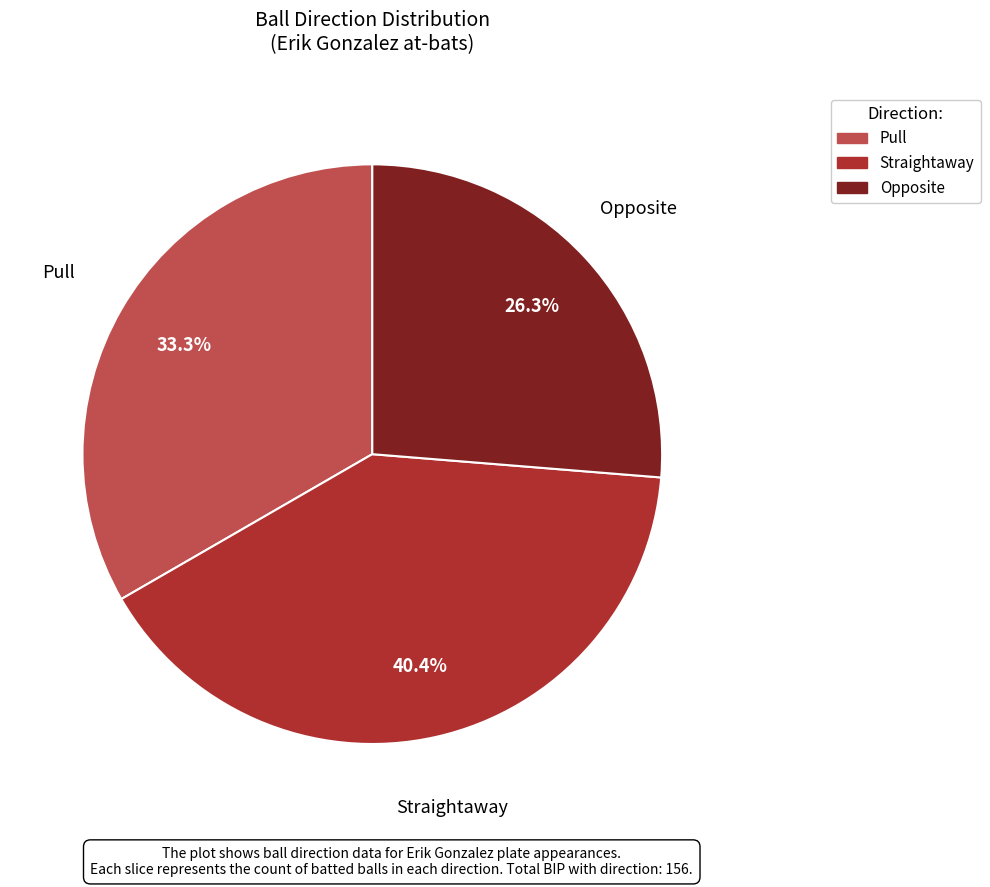

How many segments does this pie chart have?

3